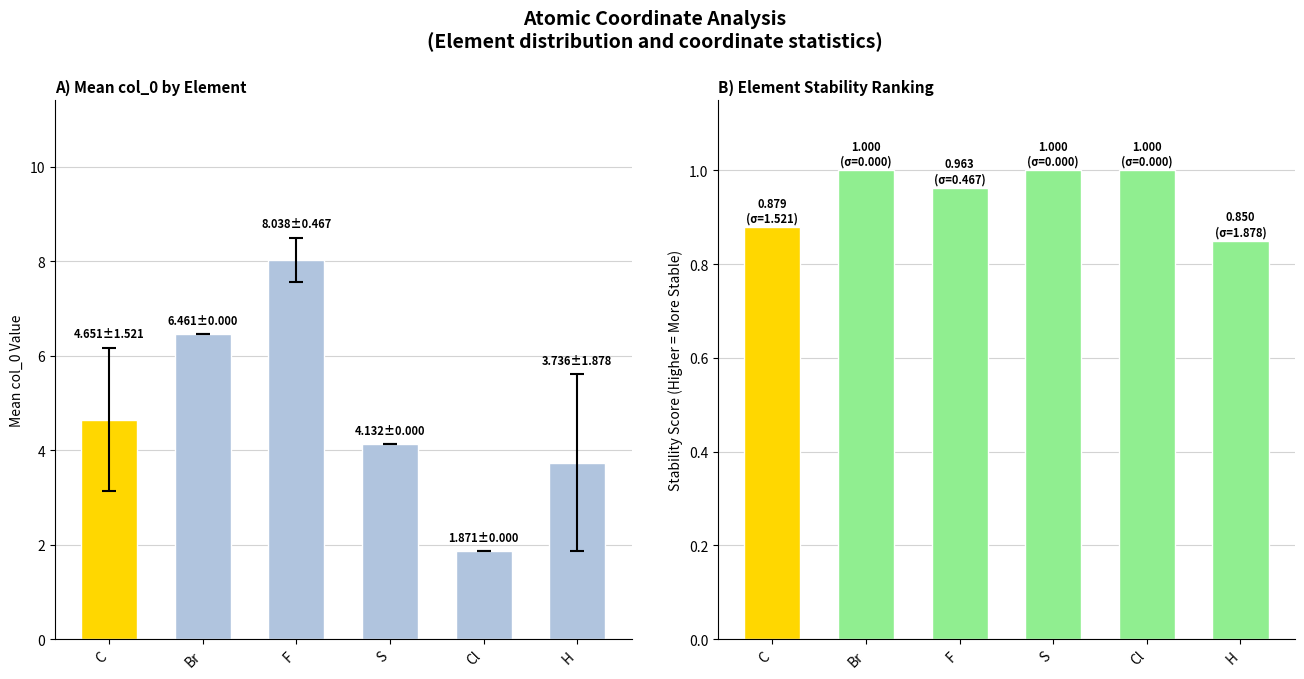

Reading left to right, what are all the values shown in this chart?

Mean col_0: 4.7	6.5	8.0	4.1	1.9	3.7
Stability Score: 0.9	1.0	1.0	1.0	1.0	0.8